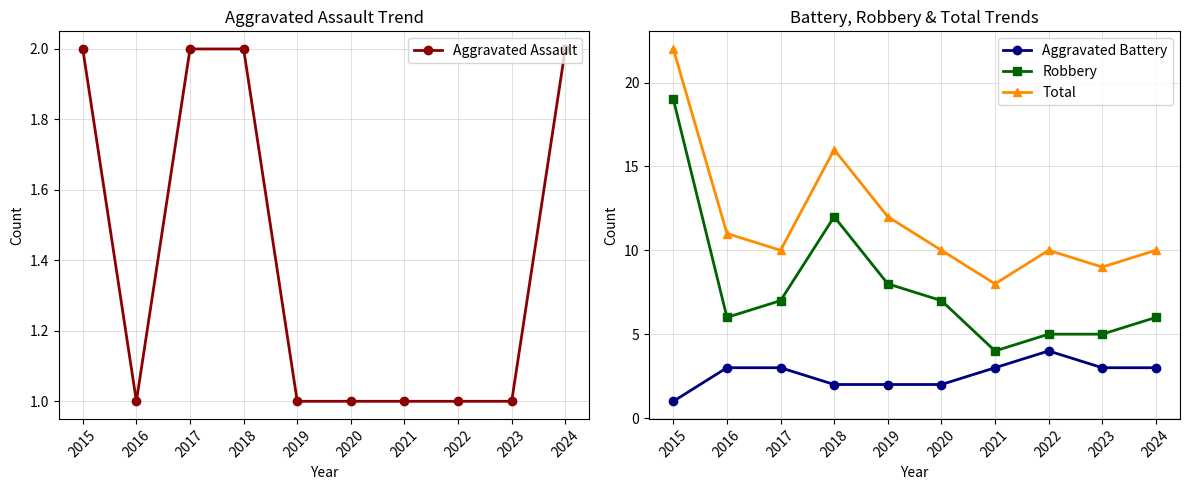

Where does the Robbery series first go above 7?

2015